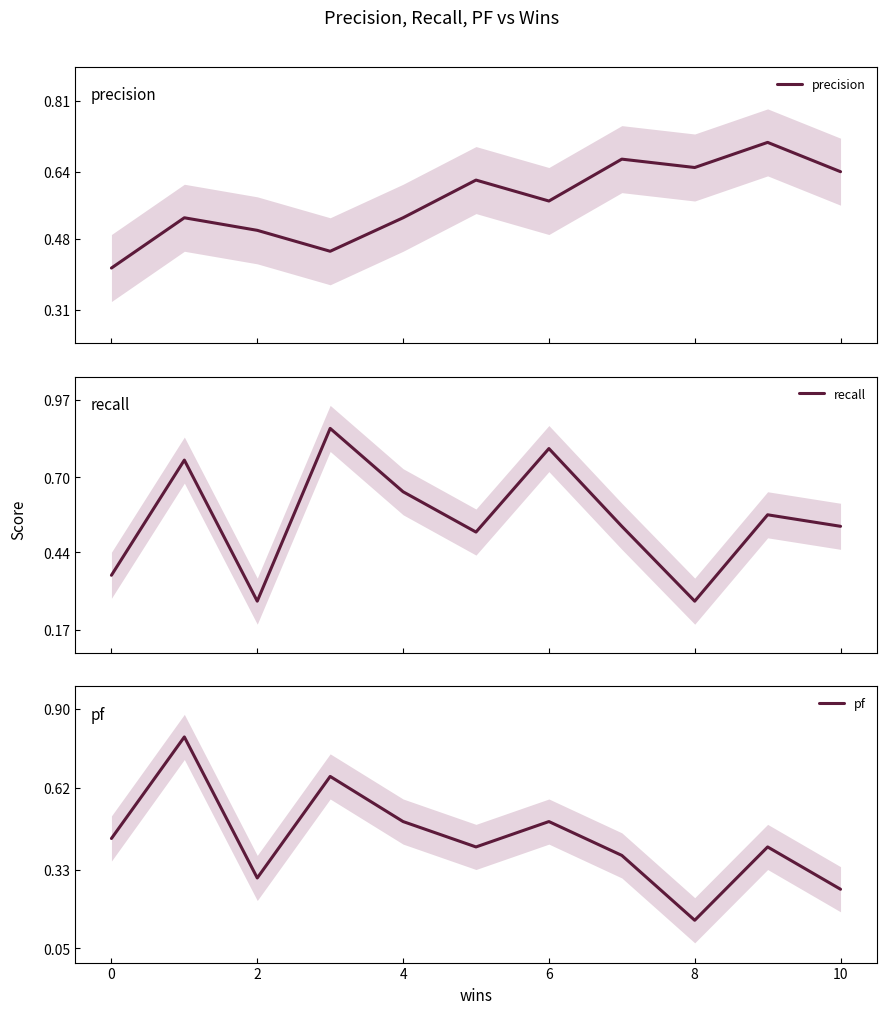

In pf, how many points are higher than both neighbors (excluding endpoints)?

4